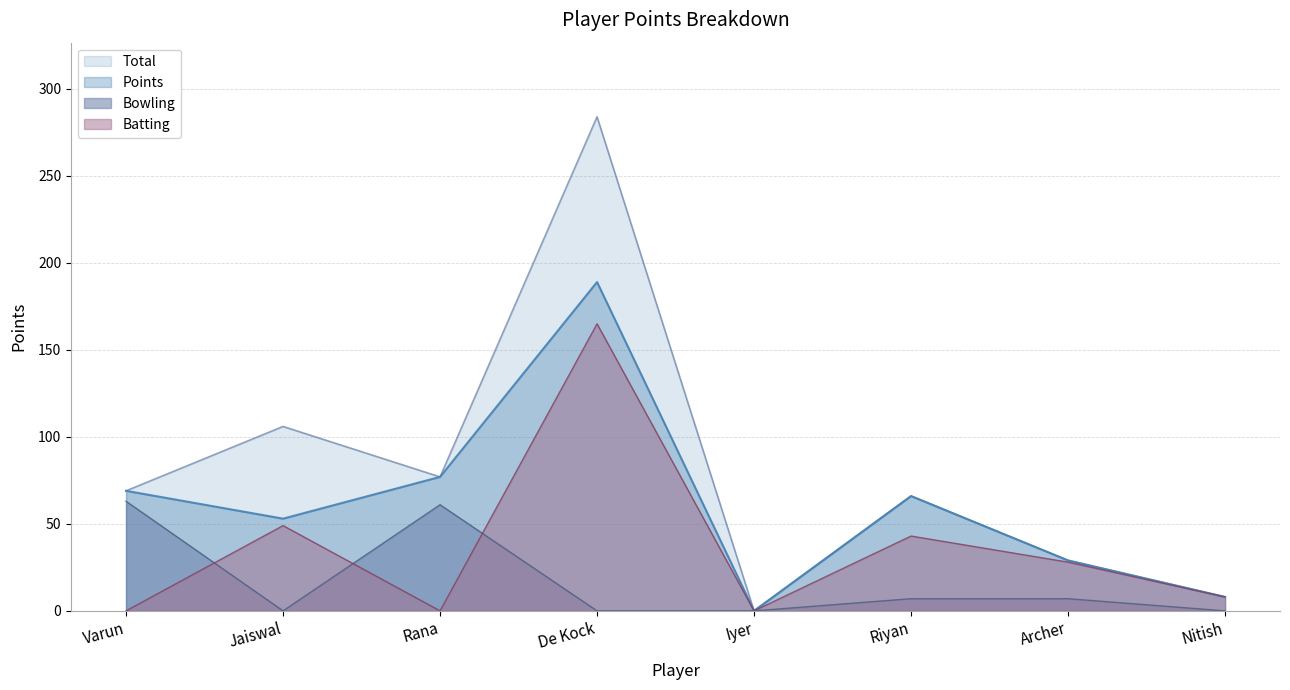

List the series in order of their overall mean, highest first.

Total, Points, Batting, Bowling